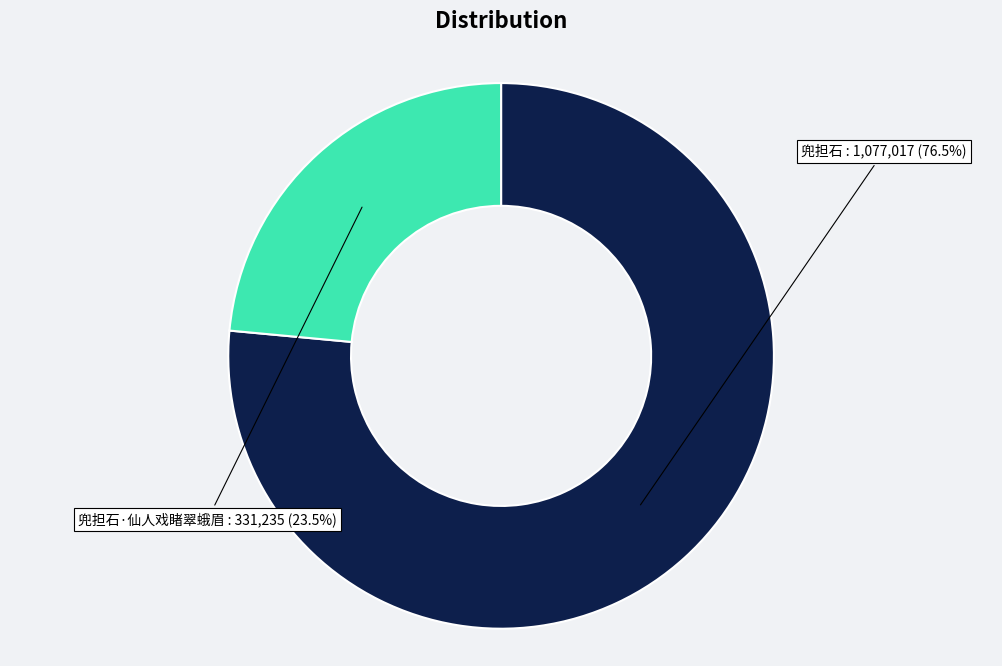

Is there any slice that represents more than half of the pie?

Yes